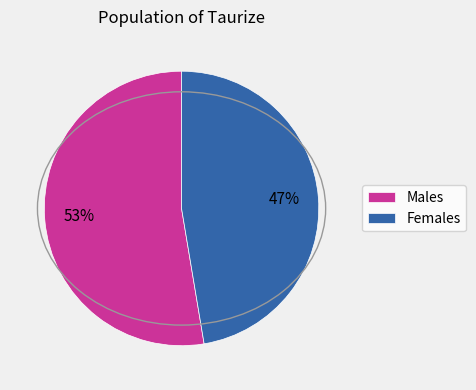

True or false: Males accounts for 61% of the total.

False